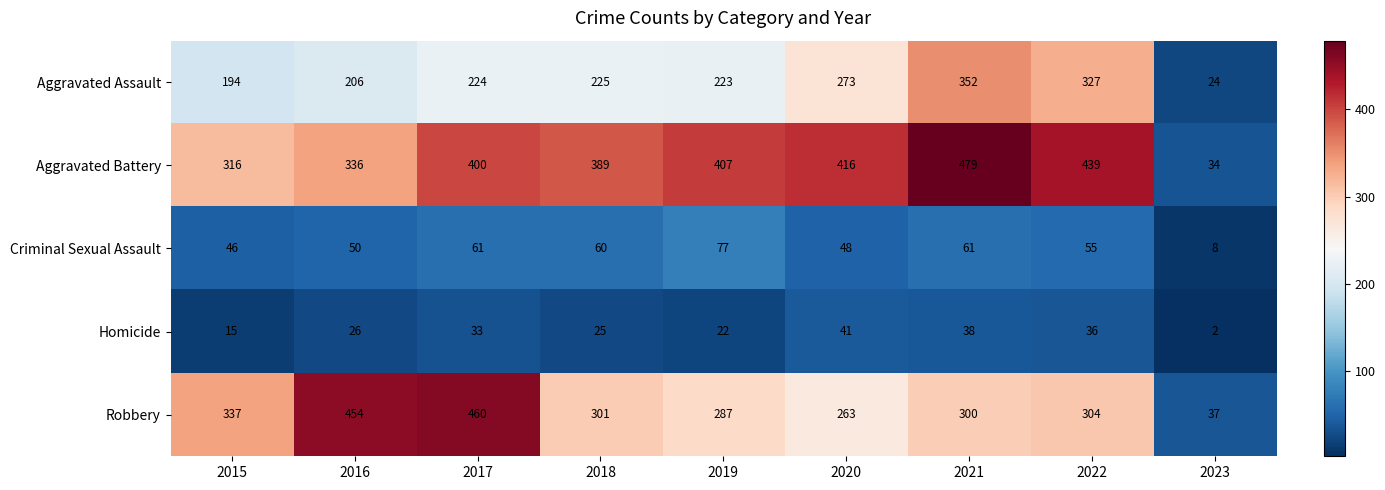

What is the average value of the Homicide series?

26